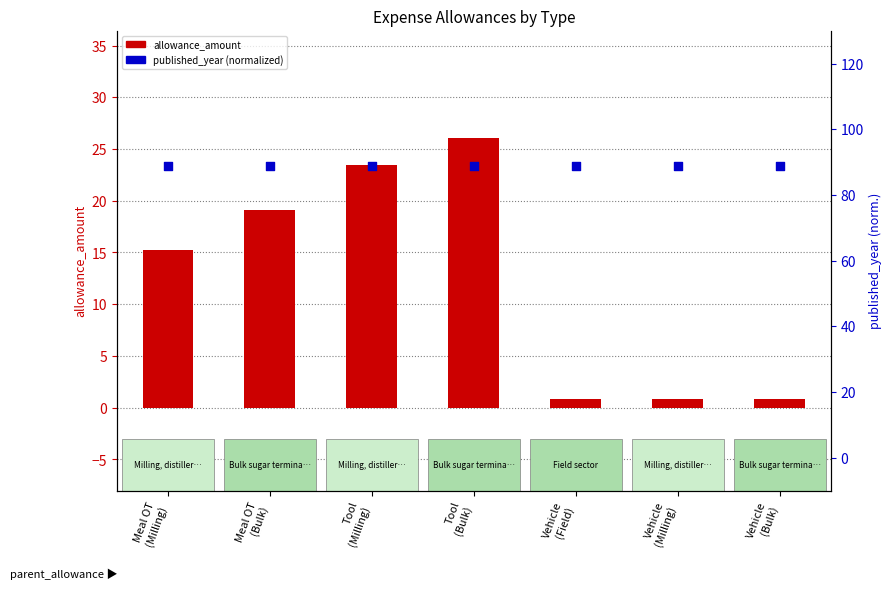

At how many categories does at least one series exceed 43?

7